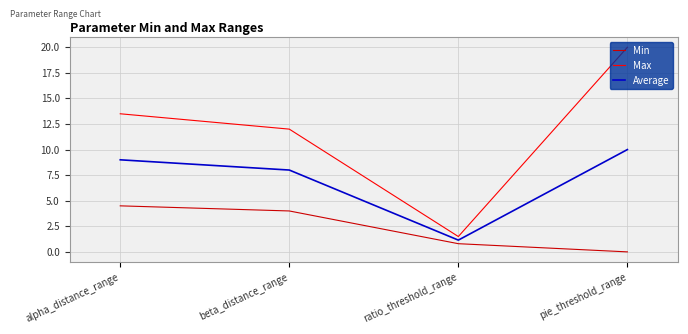

True or false: Max has more than 0 interior local peaks.

False